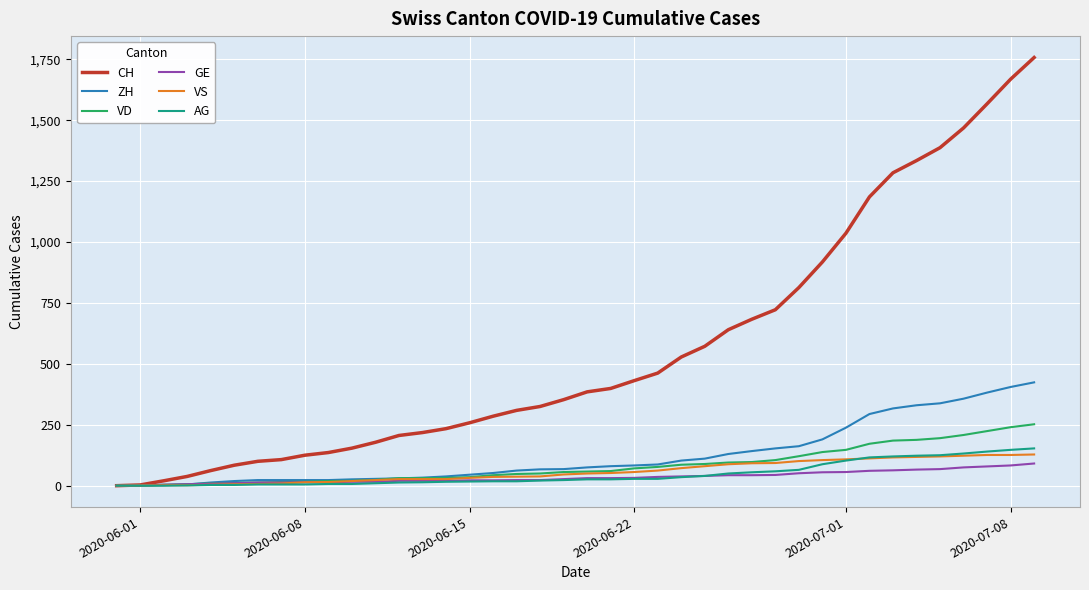

Is this an area chart (filled region under the line)?

No